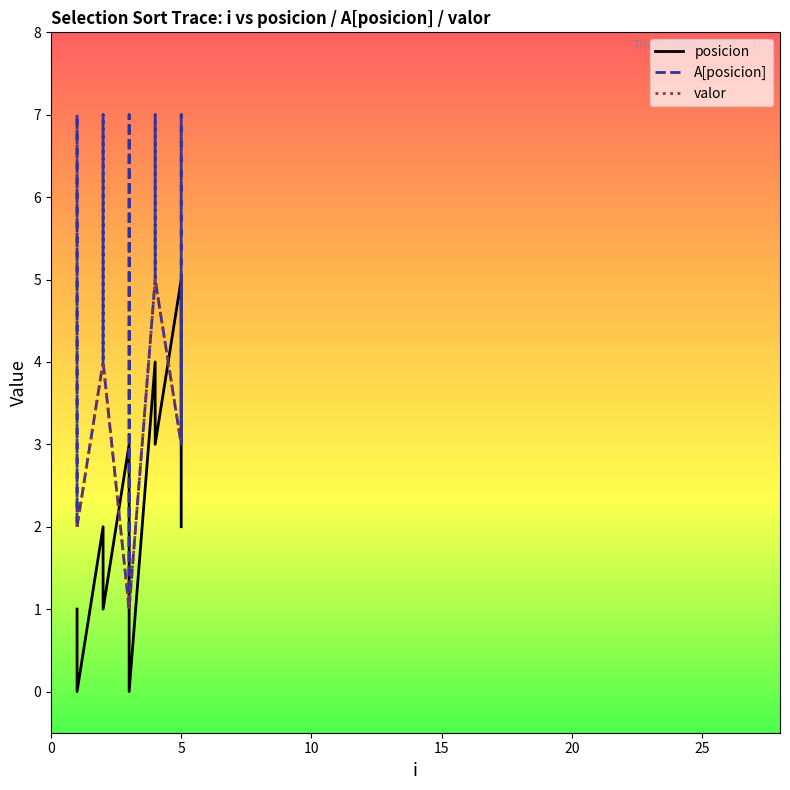

How many values in the A[posicion] series are below 5?

14